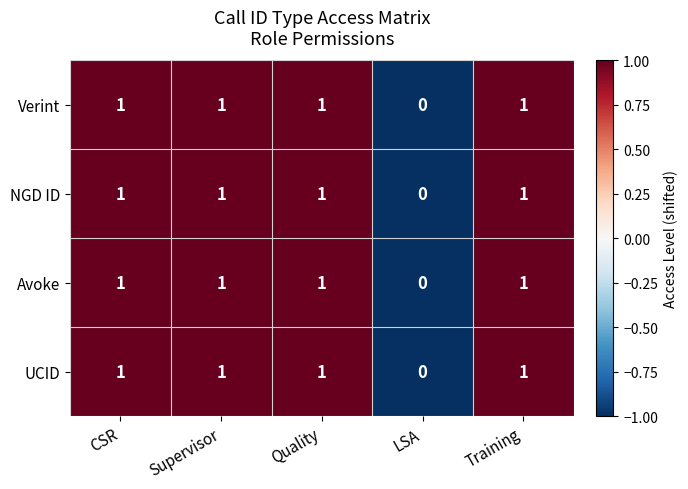

True or false: NGD ID has a value of 1 at Training.

True